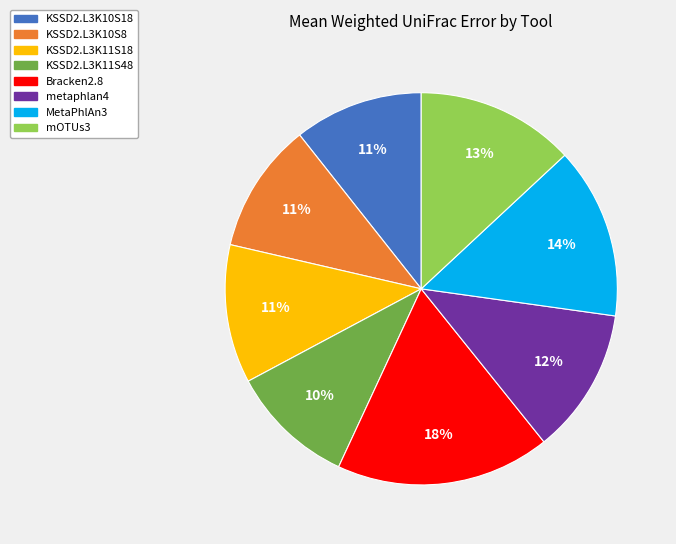

How many segments does this pie chart have?

8